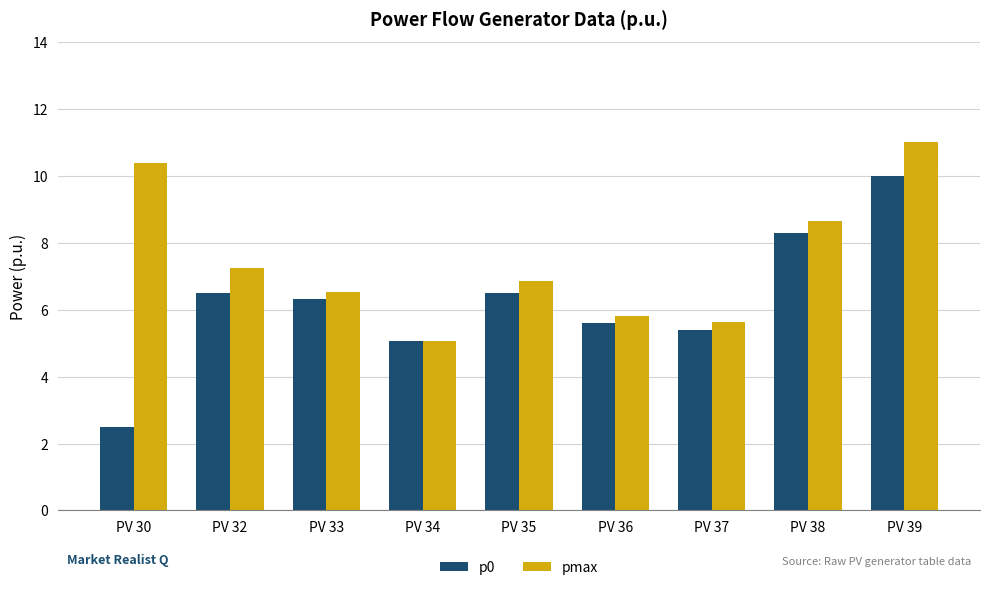

Is it true that pmax equals 6.5 at PV 33?

True